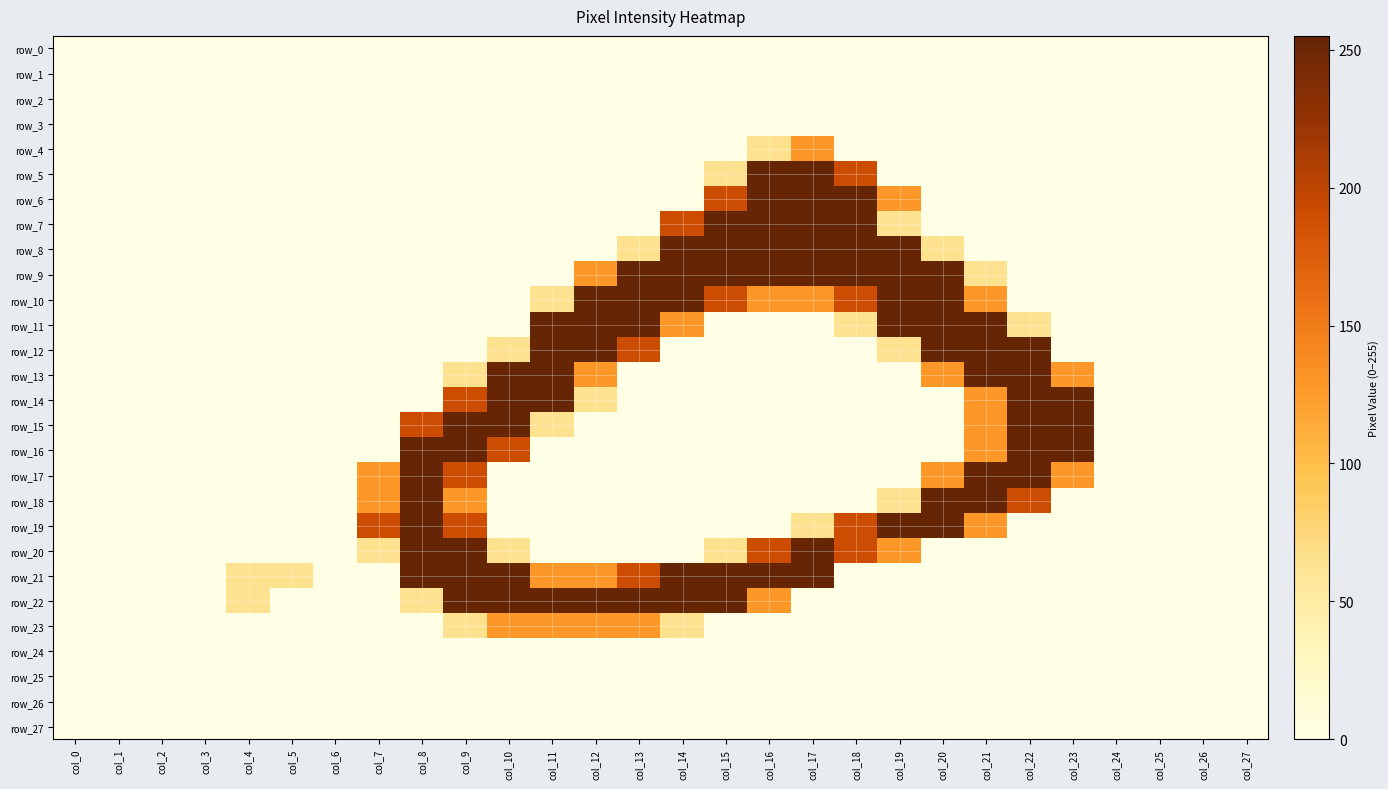

How many data points does each series have?

28